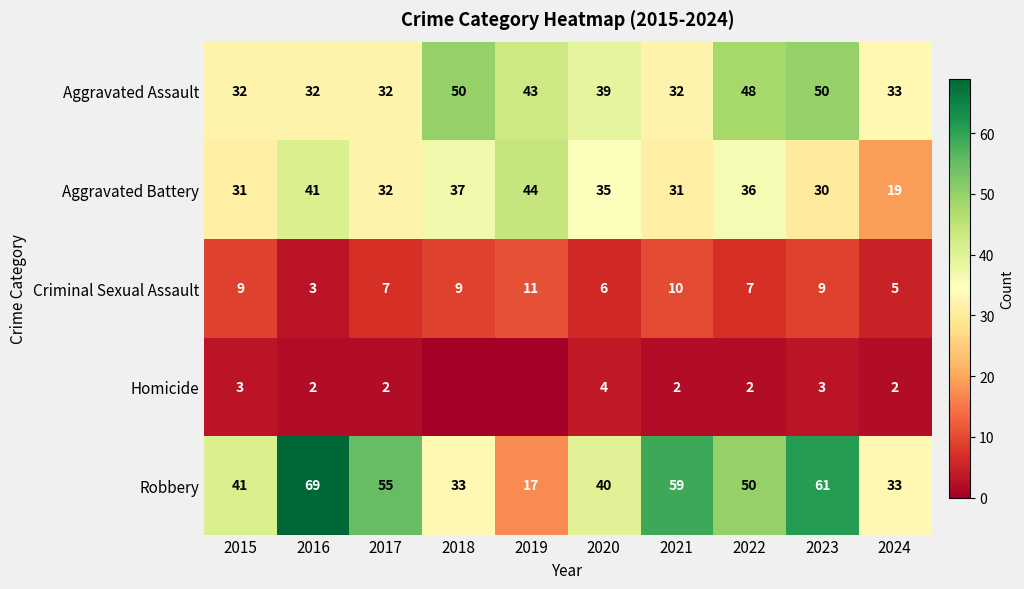

The value of Aggravated Battery at 2018 is 37. True or false?

True